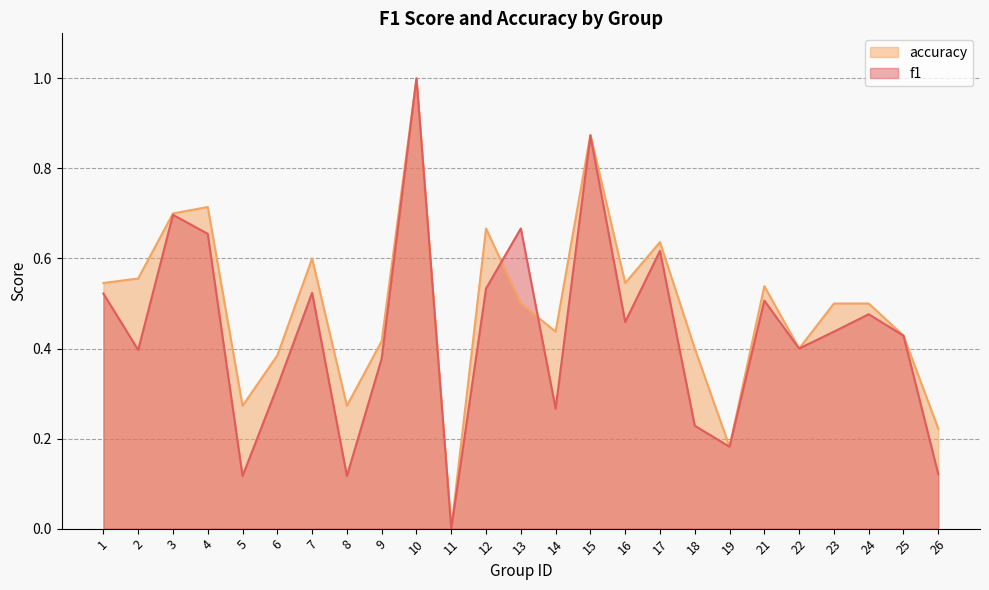

True or false: f1 and accuracy intersect in this chart.

True